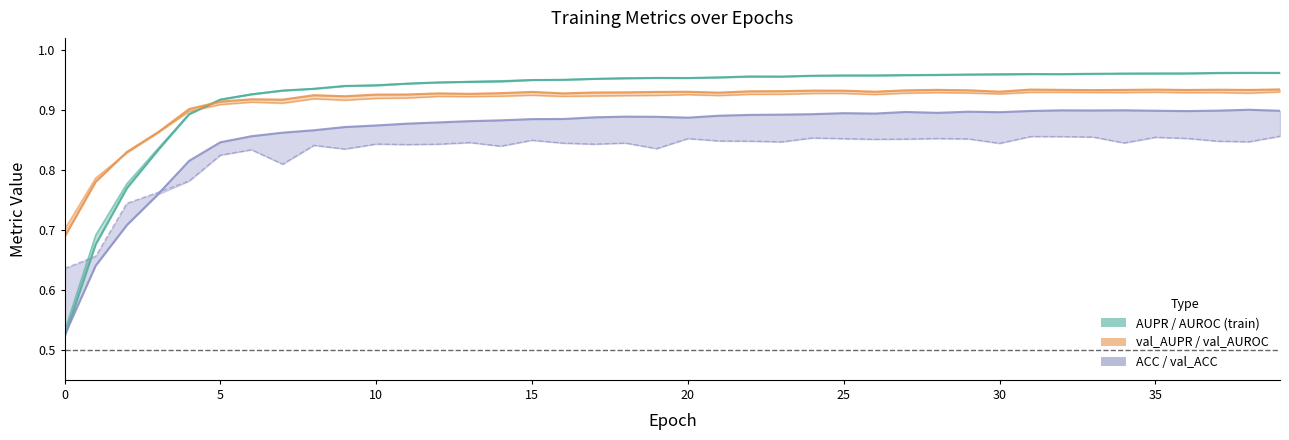

How many interior local peaks does the AUROC series have?

4